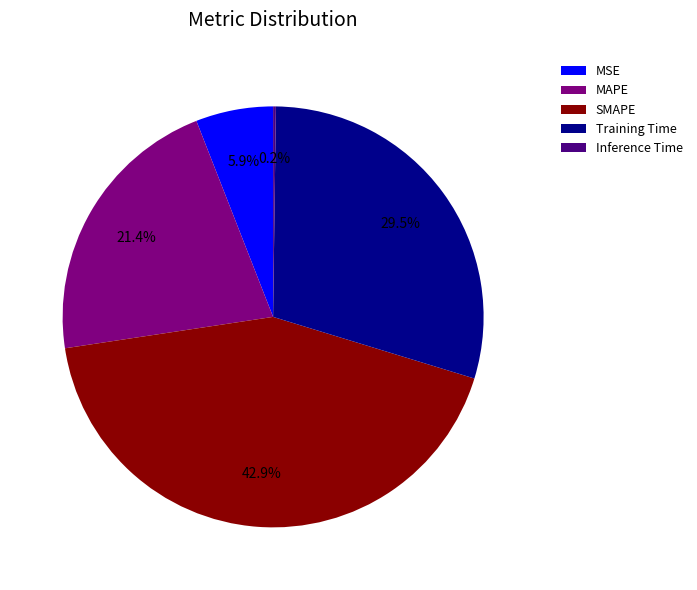

What percentage is the MSE slice, to the nearest percent?

6%